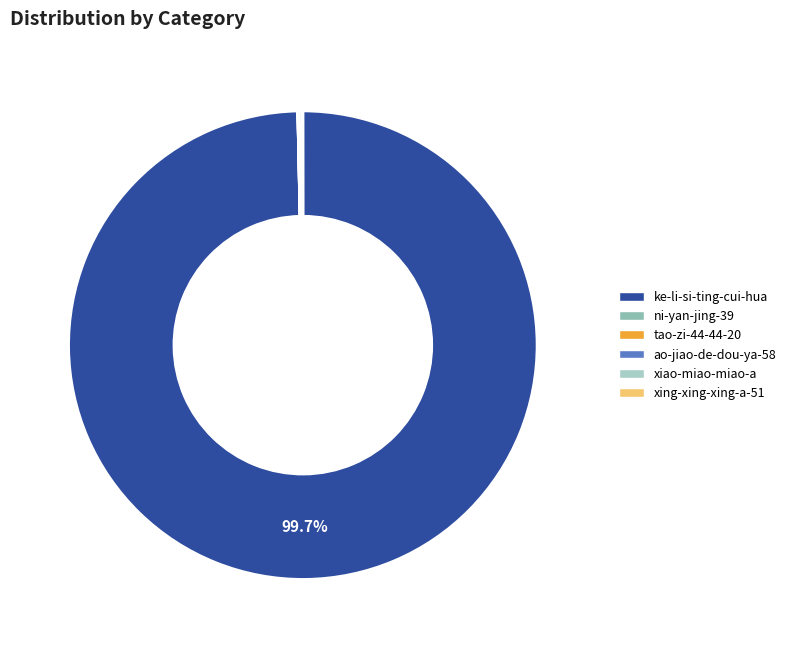

Is there a majority slice in this chart?

Yes